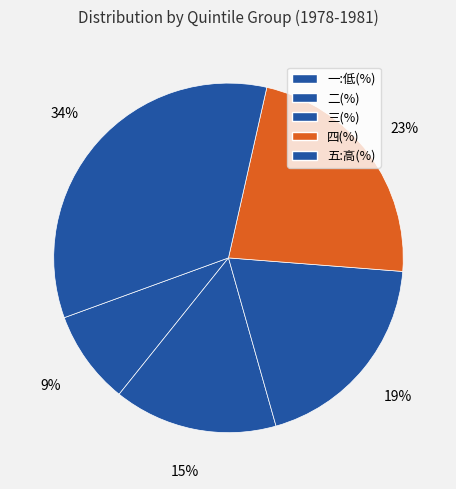

What percentage is the 一:低(%) slice, to the nearest percent?

9%